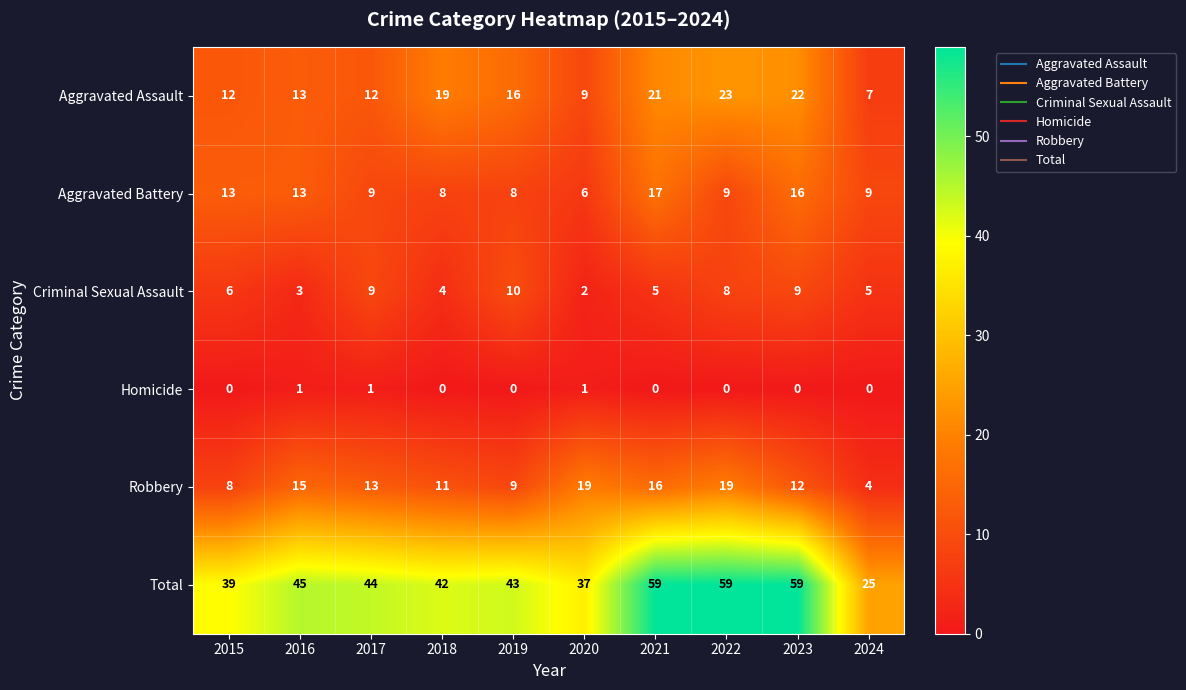

Which series has the largest range (max minus min)?

Total